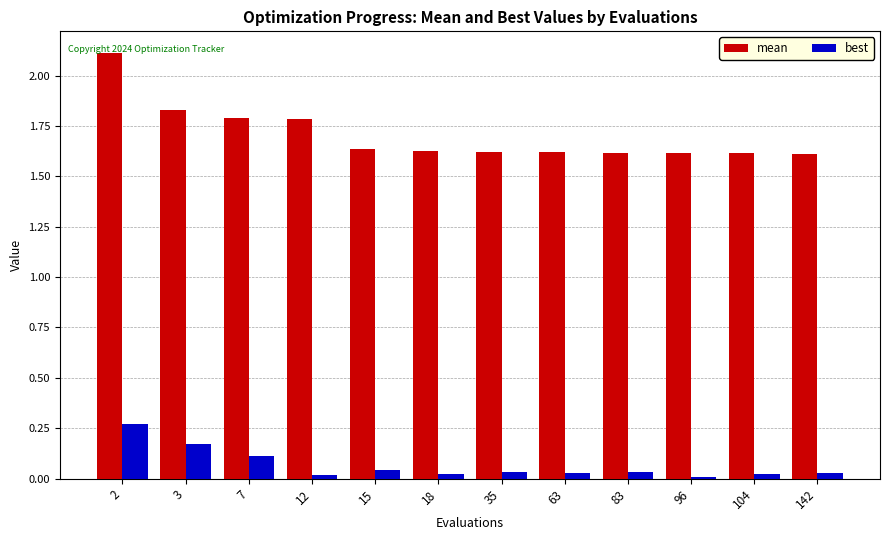

At 96, list the series in order from largest to smallest.

mean, best